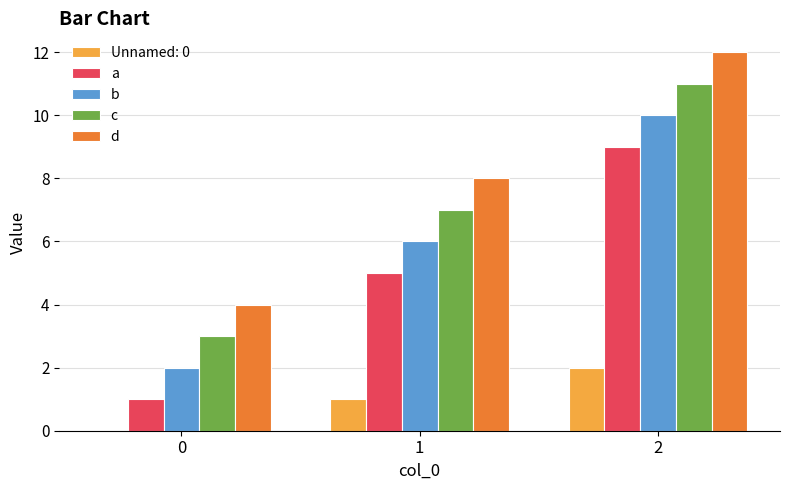

What is the maximum value shown in the chart?

12